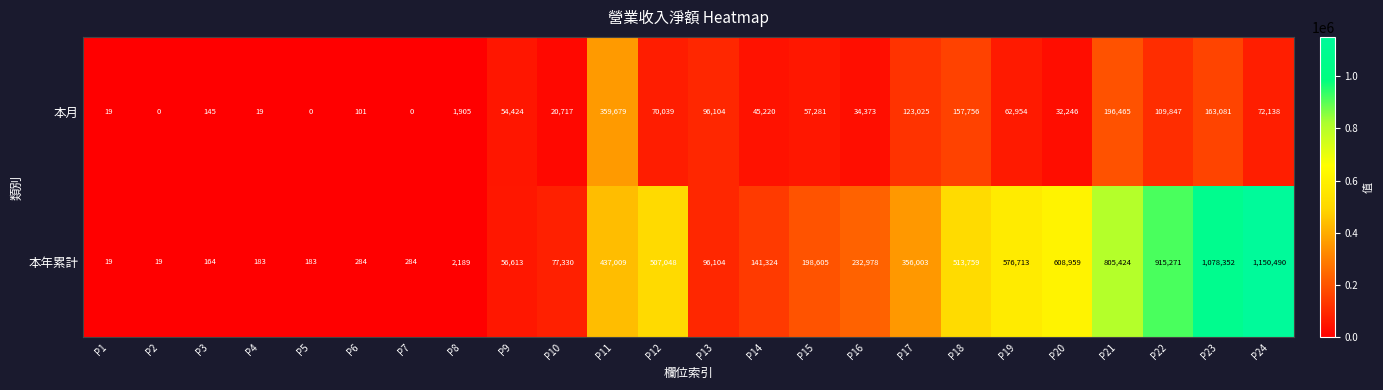

Between P18 and P23, which series saw the biggest shift?

本年累計